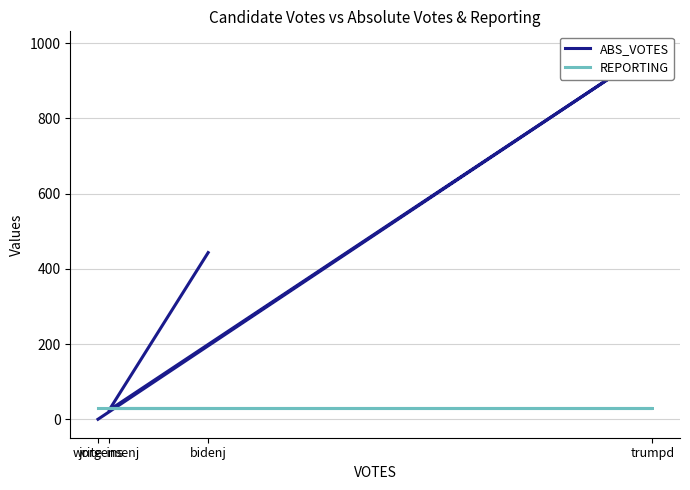

True or false: ABS_VOTES and REPORTING cross at least once.

True